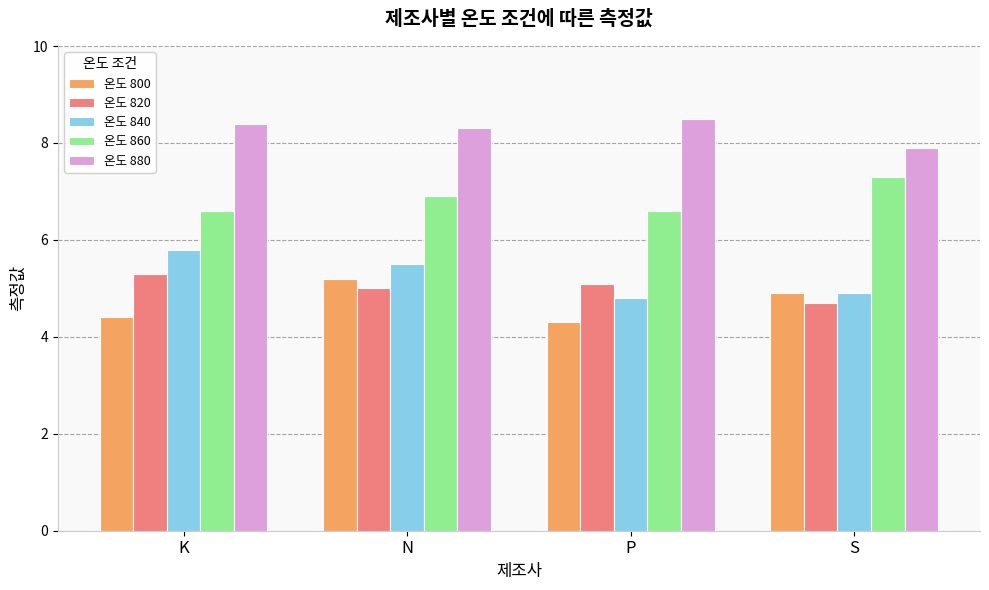

Is the value of 온도 860 at S greater than the value of 온도 820 at S?

Yes